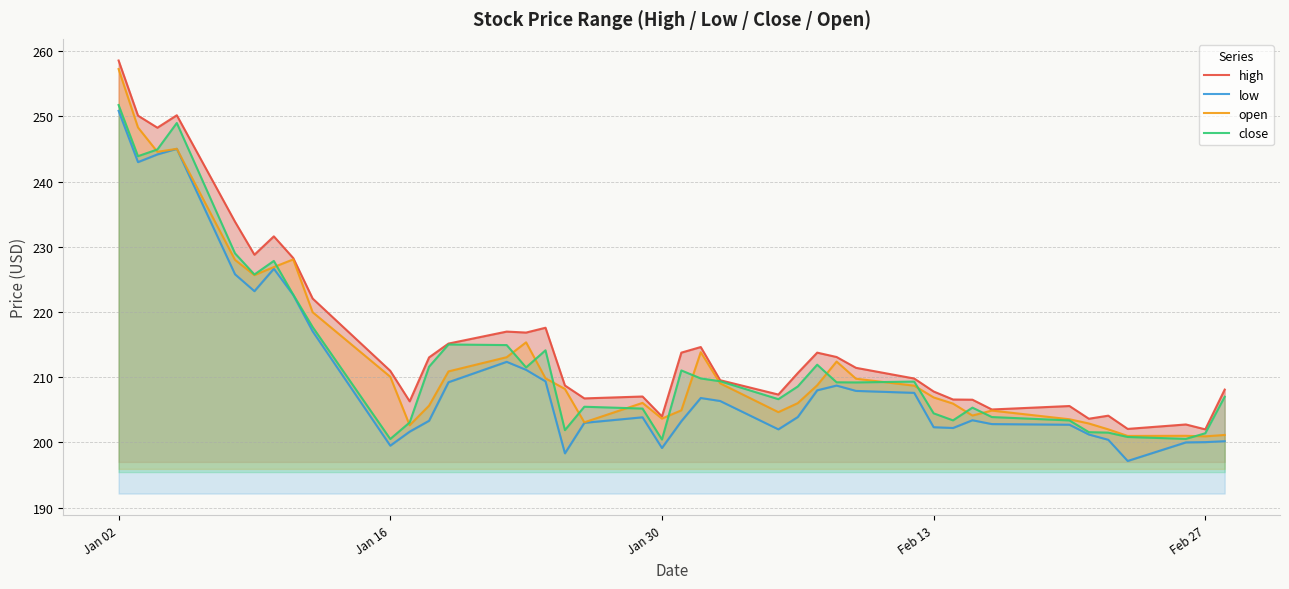

True or false: open and high cross at least once.

False